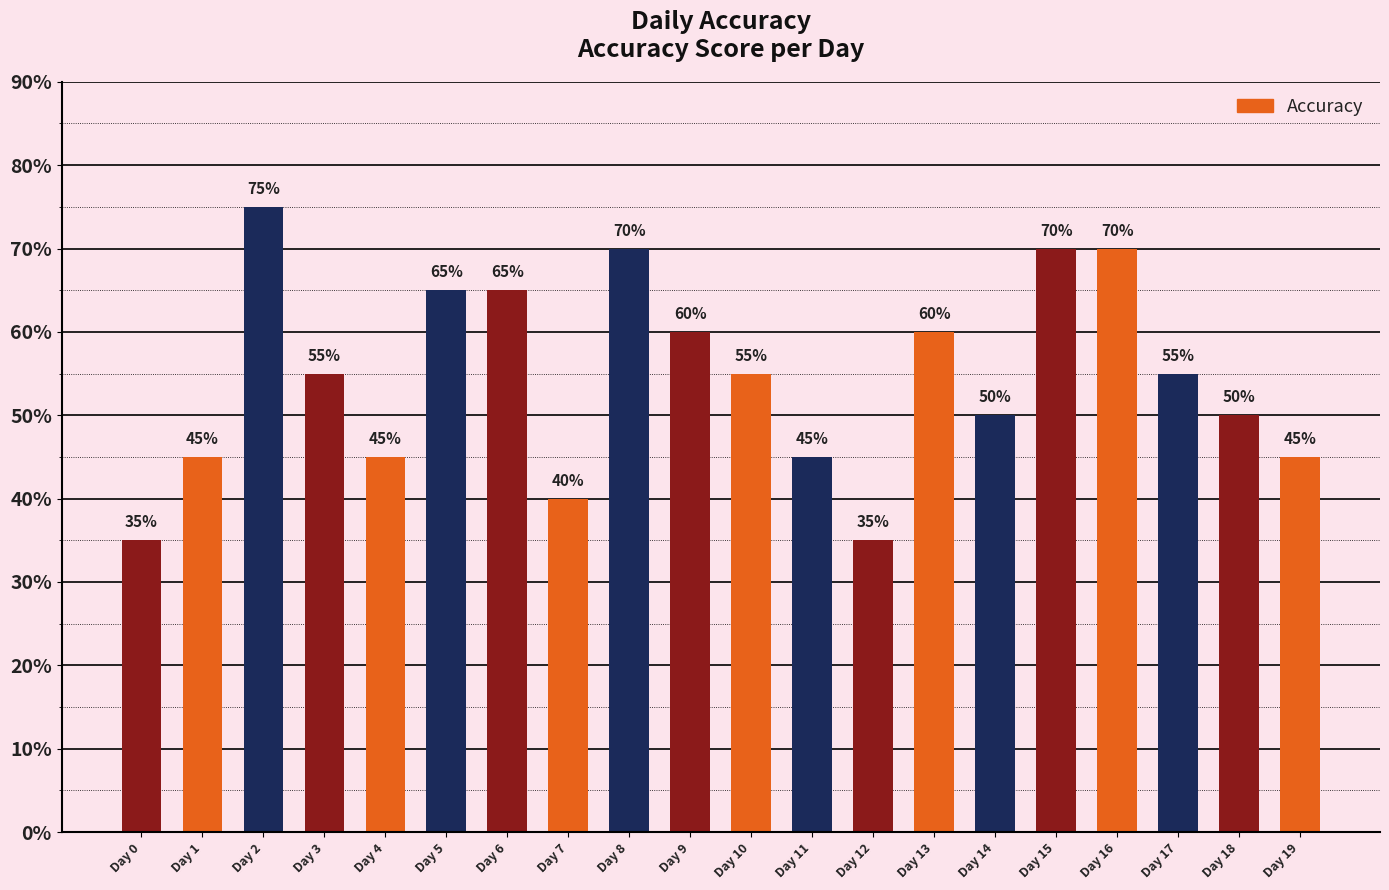

Reading left to right, extract all data points from this chart.

Day 0=0.3	Day 1=0.5	Day 2=0.8	Day 3=0.6	Day 4=0.5	Day 5=0.7	Day 6=0.7	Day 7=0.4	Day 8=0.7	Day 9=0.6	Day 10=0.6	Day 11=0.5	Day 12=0.3	Day 13=0.6	Day 14=0.5	Day 15=0.7	Day 16=0.7	Day 17=0.6	Day 18=0.5	Day 19=0.5